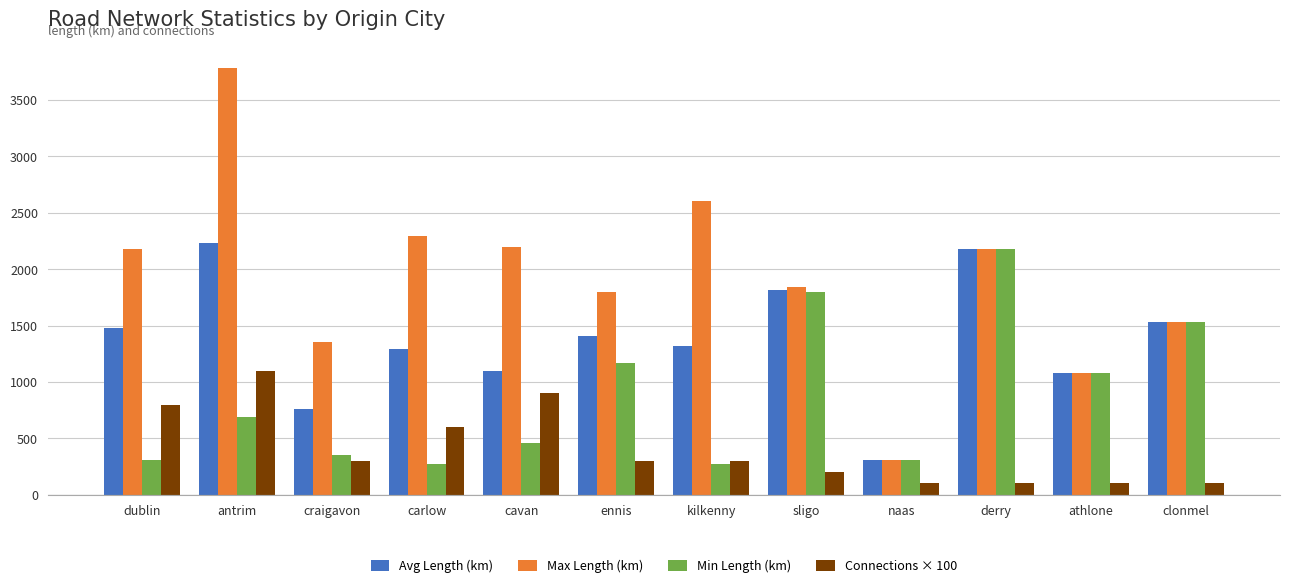

List the series in order of their overall mean, highest first.

Max Length (km), Avg Length (km), Min Length (km), Connections × 100